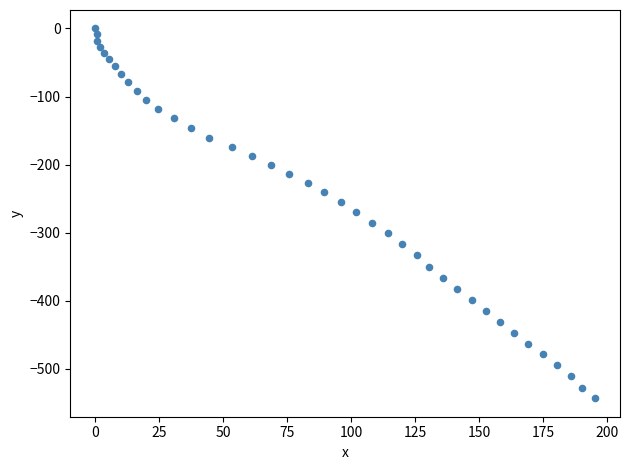

What is the range of X values (max minus min)?

195.3